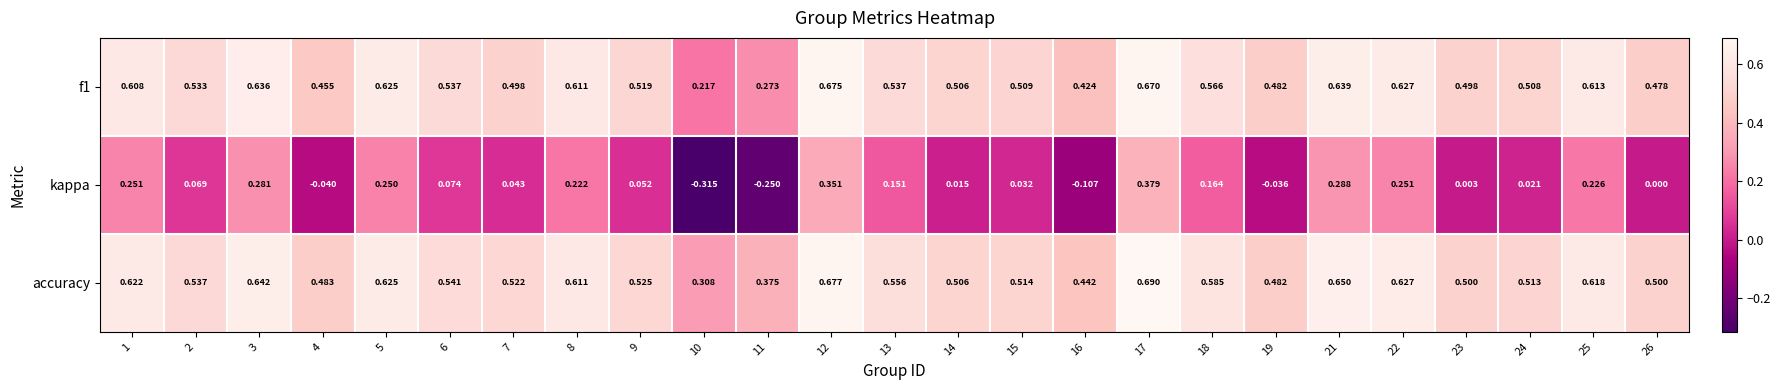

Which series has the largest total across all categories?

accuracy